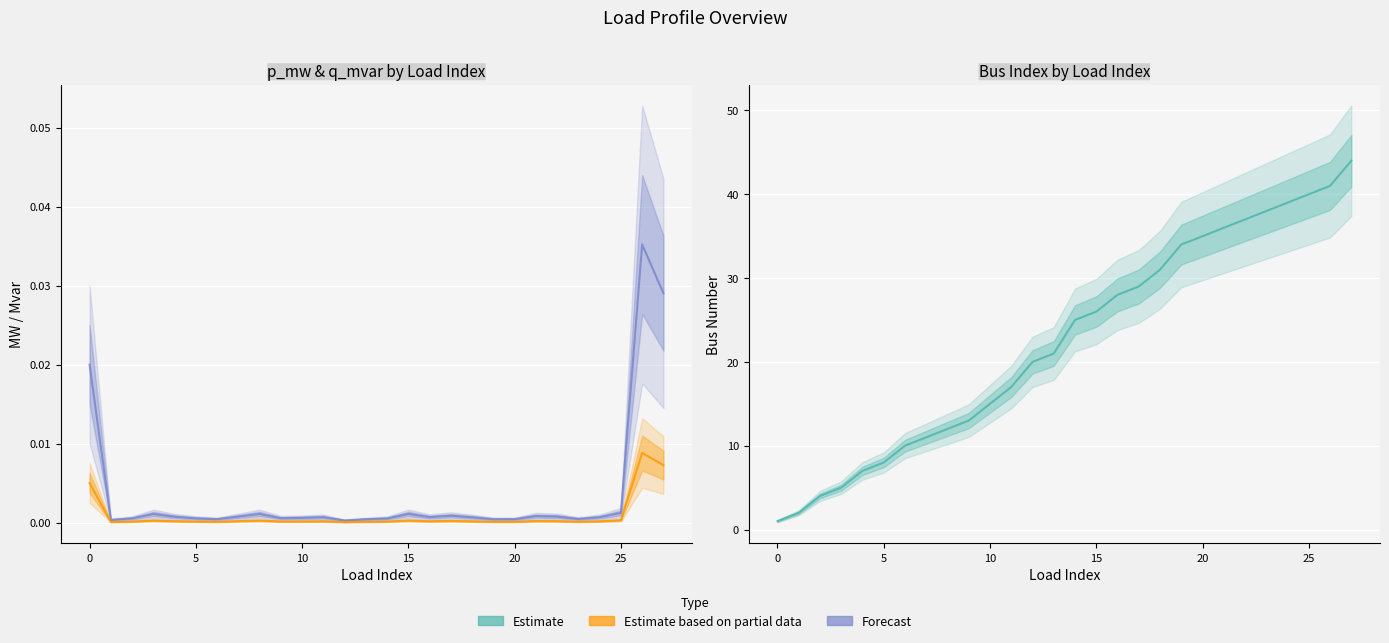

How many data points does each series have?

28